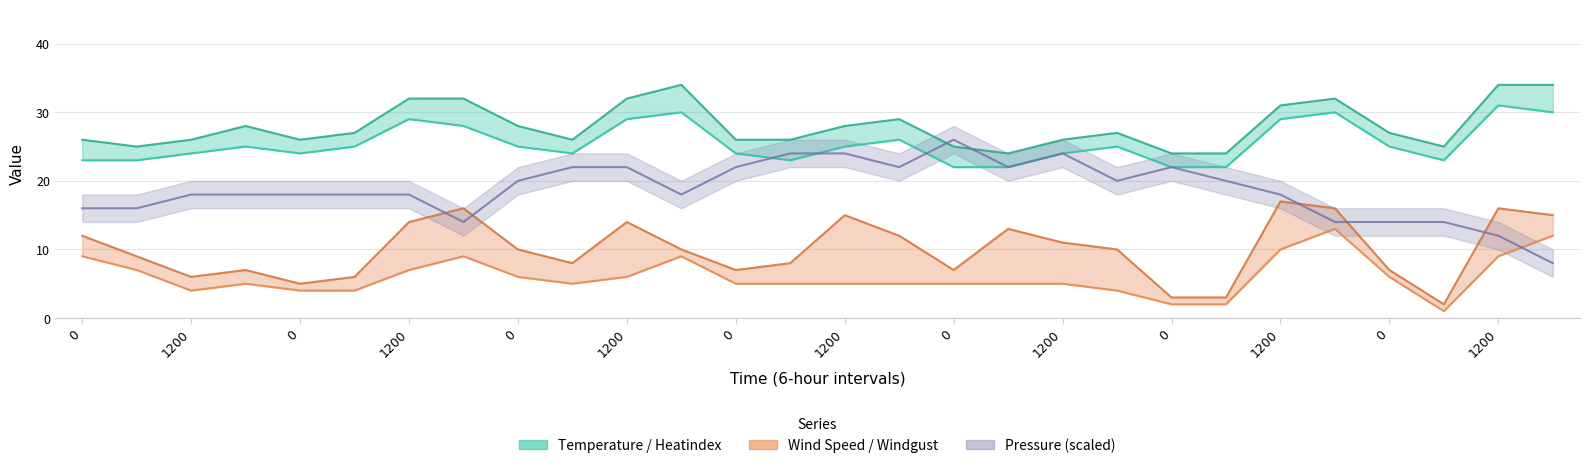

How many values in the temperature series exceed 25?

9